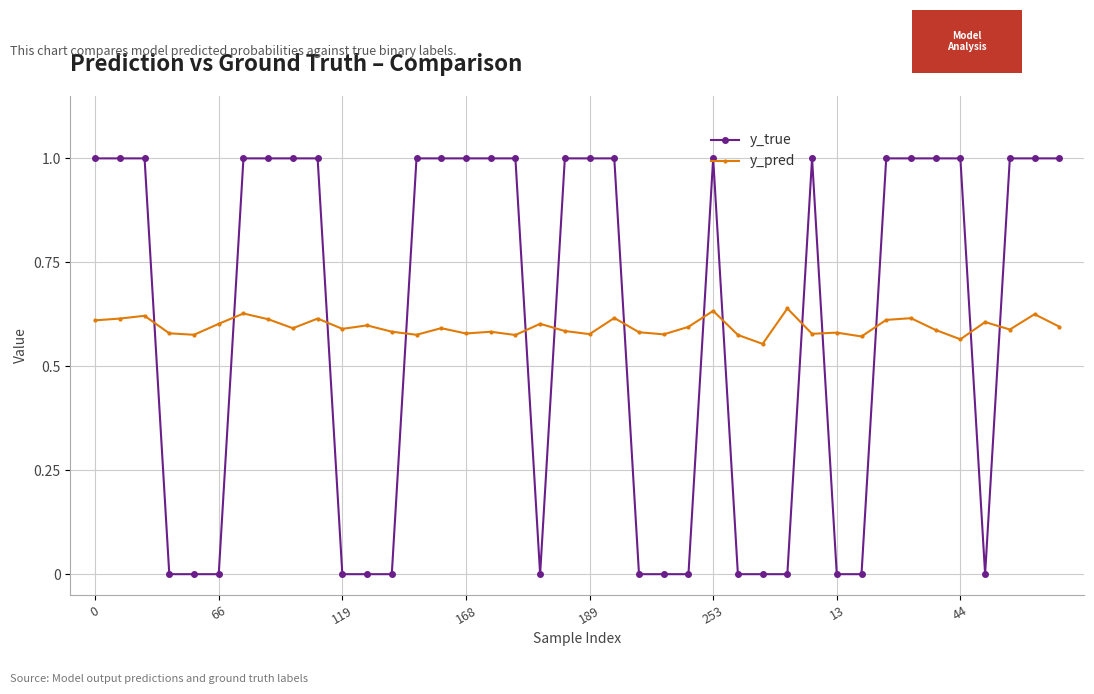

What is the difference between the second highest and second lowest values in the y_pred series?

0.1